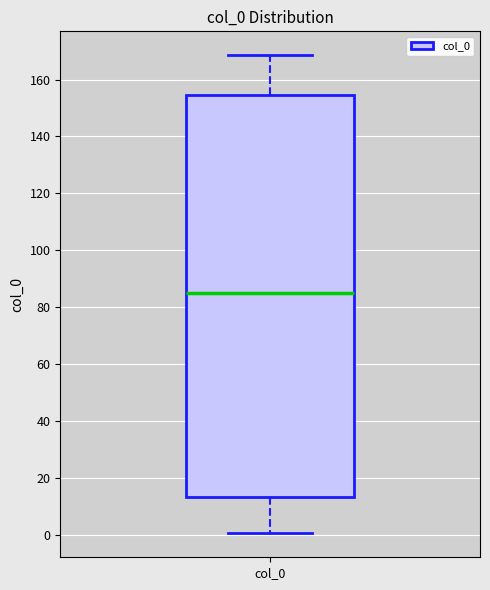

Read this box plot against the y-axis: the position of the median line, the range covered by the box, and the ends of both whiskers. The values are not printed on the chart, so give them approximately, as read against the axis.

median 86, box 14 to 154, whiskers 0 to 168